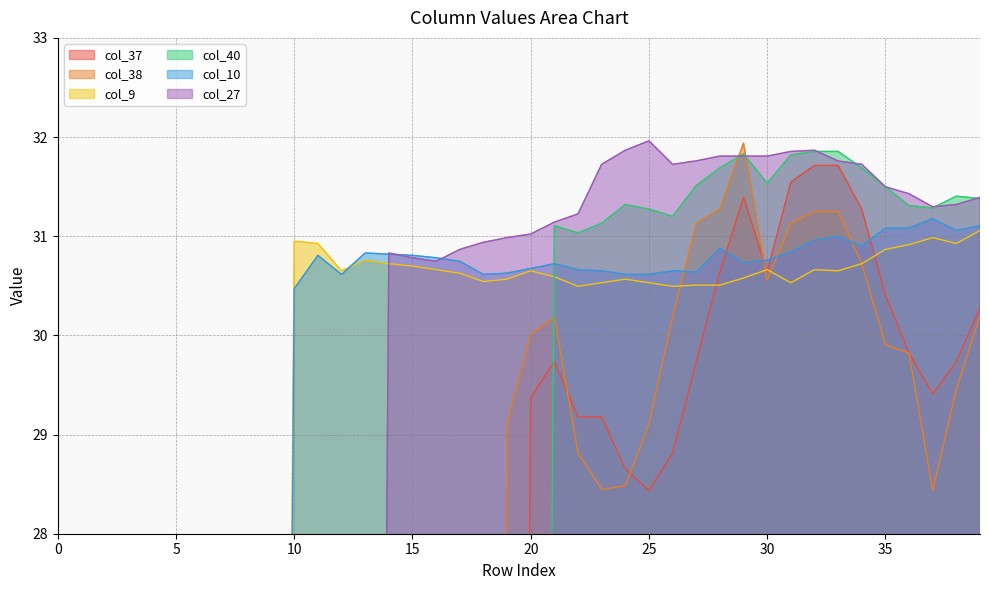

At how many categories does at least one series exceed 19?

30